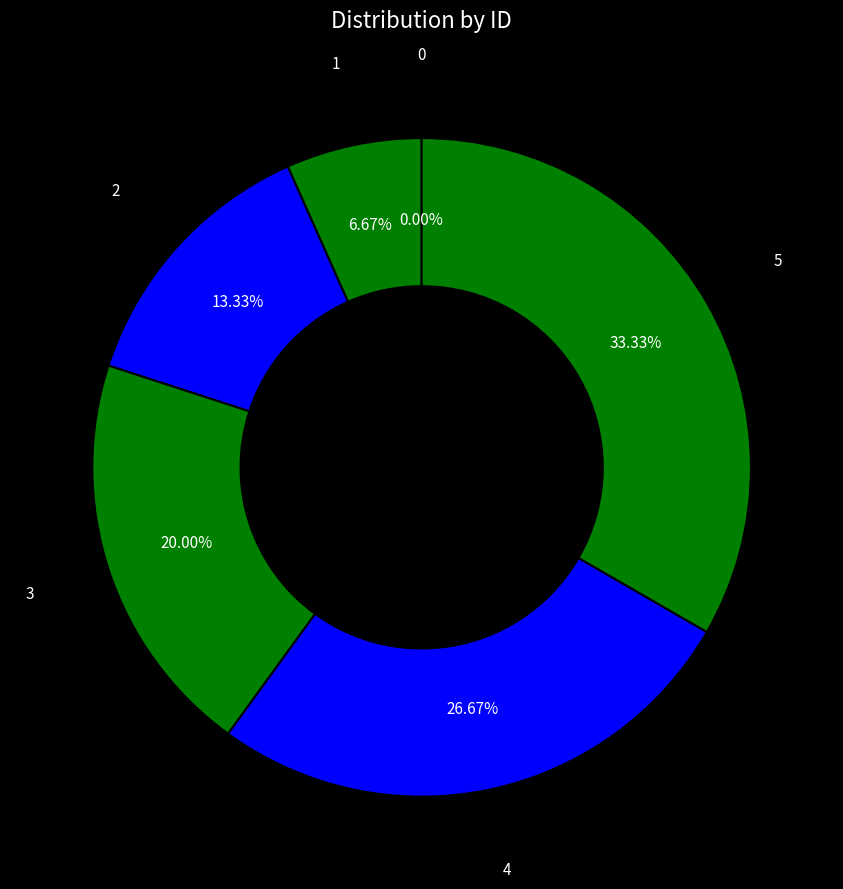

To the nearest percent, what percentage of the pie is 1?

7%